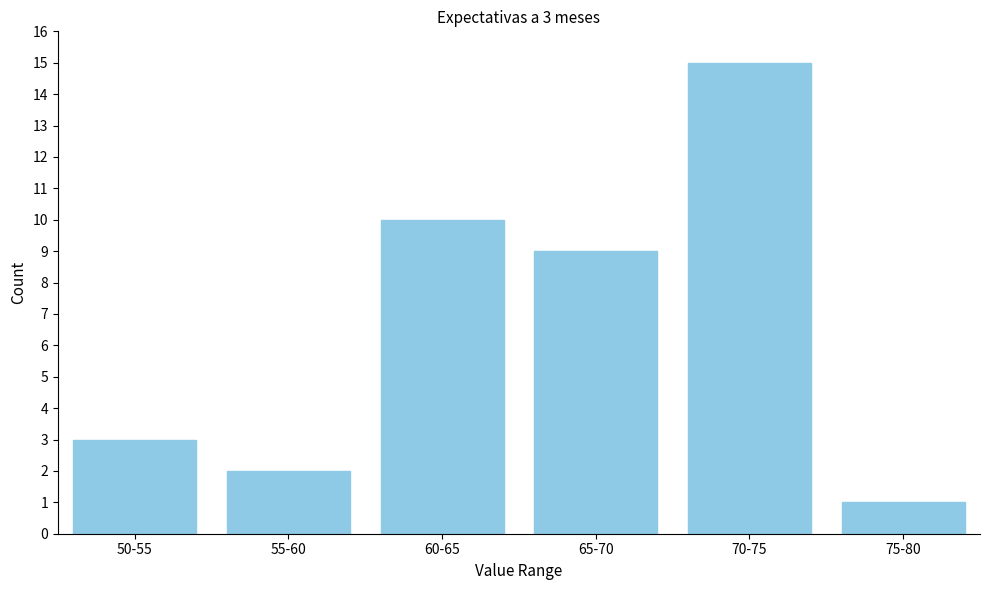

Reading left to right, transcribe all the data shown in this chart.

3	2	10	9	15	1